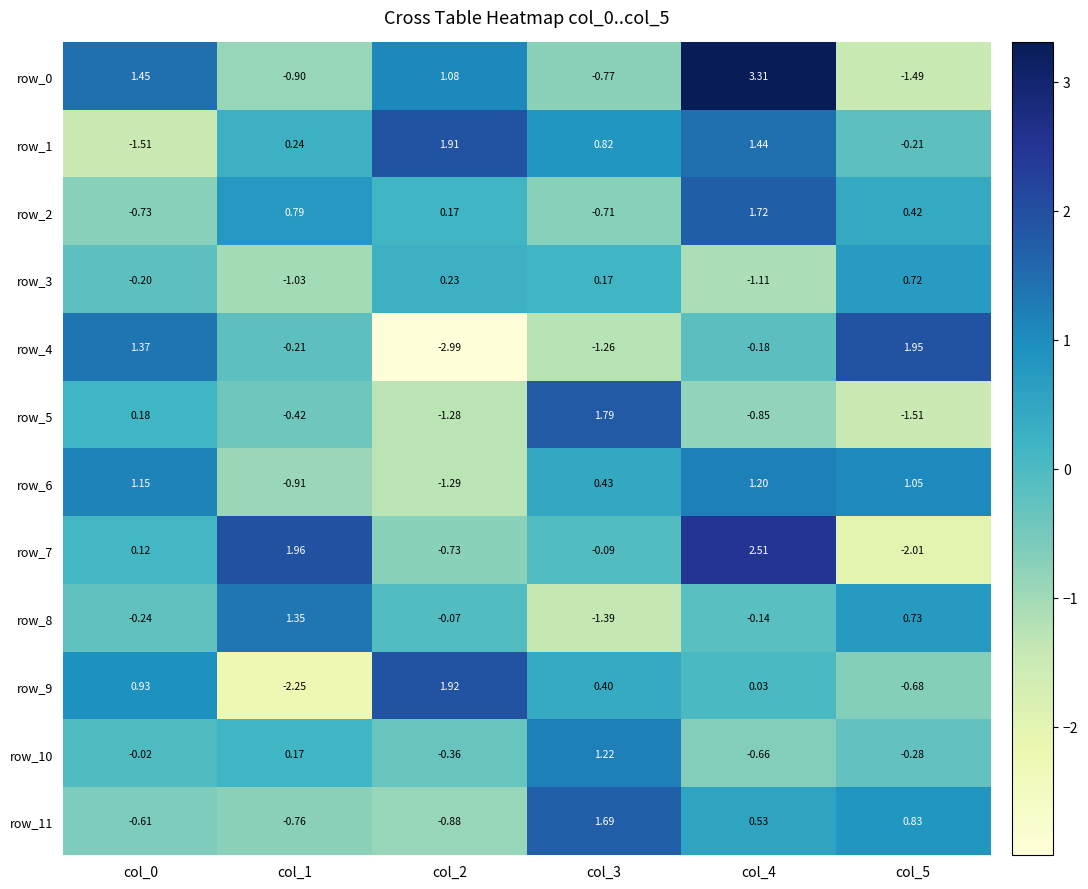

Reading left to right, what are all the values shown in this chart?

row_0: col_0=1.5	col_1=-0.9	col_2=1.1	col_3=-0.8	col_4=3.3	col_5=-1.5
row_1: col_0=-1.5	col_1=0.2	col_2=1.9	col_3=0.8	col_4=1.4	col_5=-0.2
row_2: col_0=-0.7	col_1=0.8	col_2=0.2	col_3=-0.7	col_4=1.7	col_5=0.4
row_3: col_0=-0.2	col_1=-1.0	col_2=0.2	col_3=0.2	col_4=-1.1	col_5=0.7
row_4: col_0=1.4	col_1=-0.2	col_2=-3.0	col_3=-1.3	col_4=-0.2	col_5=1.9
row_5: col_0=0.2	col_1=-0.4	col_2=-1.3	col_3=1.8	col_4=-0.9	col_5=-1.5
row_6: col_0=1.2	col_1=-0.9	col_2=-1.3	col_3=0.4	col_4=1.2	col_5=1.0
row_7: col_0=0.1	col_1=2.0	col_2=-0.7	col_3=-0.1	col_4=2.5	col_5=-2.0
row_8: col_0=-0.2	col_1=1.4	col_2=-0.1	col_3=-1.4	col_4=-0.1	col_5=0.7
row_9: col_0=0.9	col_1=-2.3	col_2=1.9	col_3=0.4	col_4=0.0	col_5=-0.7
row_10: col_0=-0.0	col_1=0.2	col_2=-0.4	col_3=1.2	col_4=-0.7	col_5=-0.3
row_11: col_0=-0.6	col_1=-0.8	col_2=-0.9	col_3=1.7	col_4=0.5	col_5=0.8